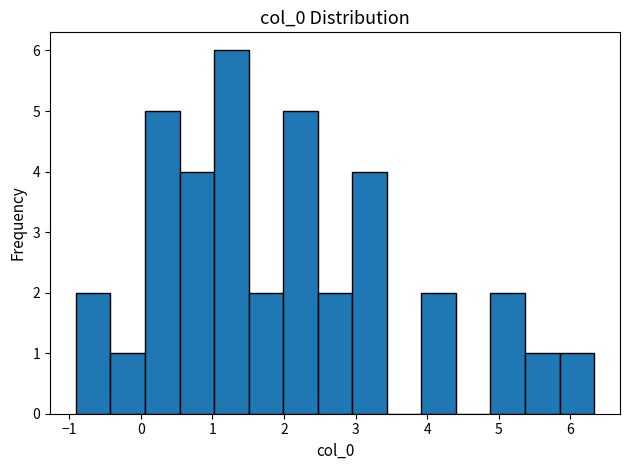

What is the height of the bar covering -0.4 to 0.1 on the x-axis? Neither the bar edges nor the heights are printed on the chart, so give them approximately, as read against the axes.

1